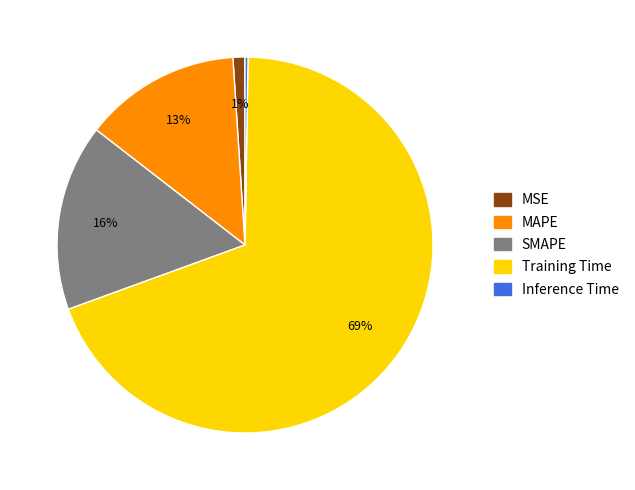

What percentage is the MAPE slice, to the nearest percent?

13%